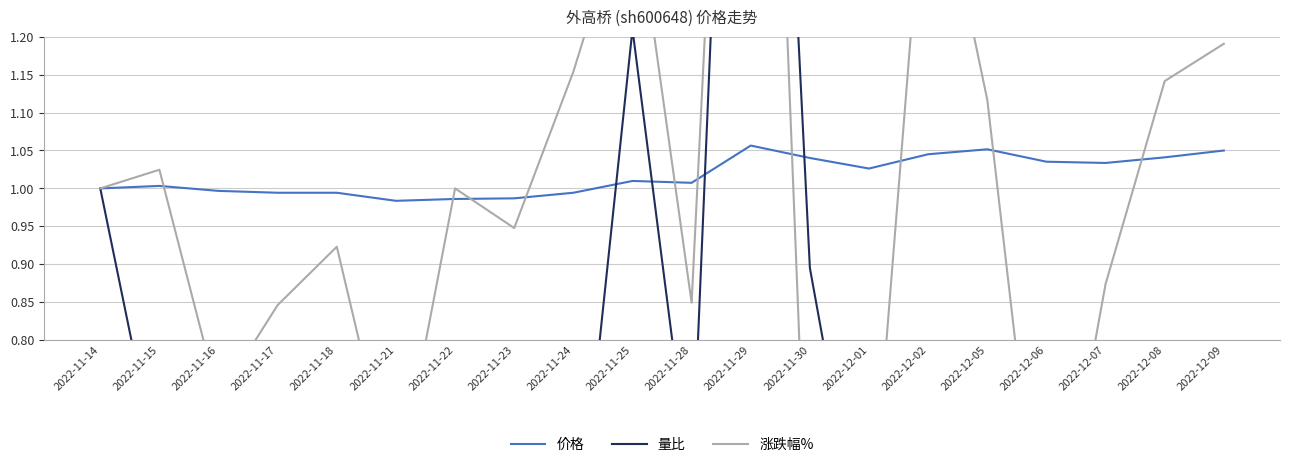

What is the sum of the 量比 values at 2022-11-30 and 2022-11-28?

1.5